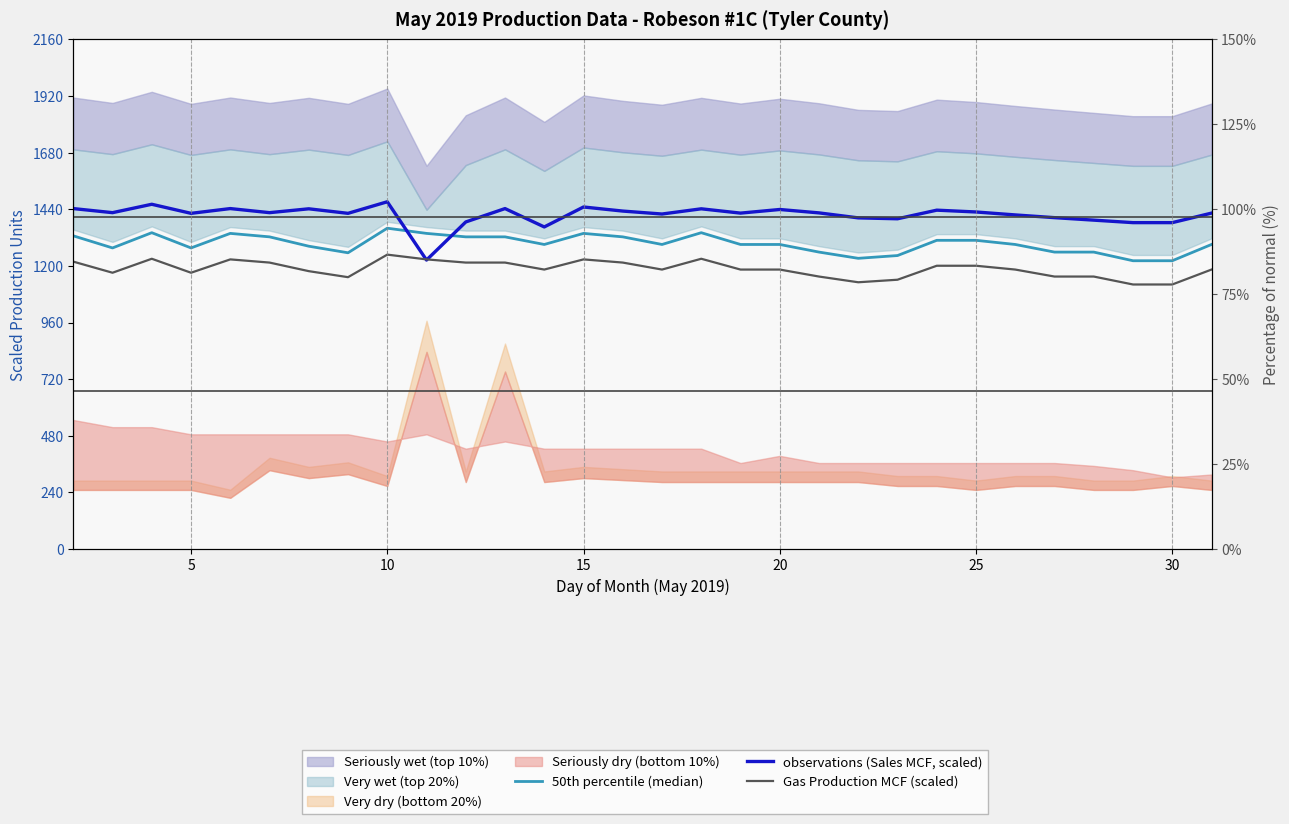

True or false: Gas Production MCF (scaled) and 50th percentile (median) intersect in this chart.

False